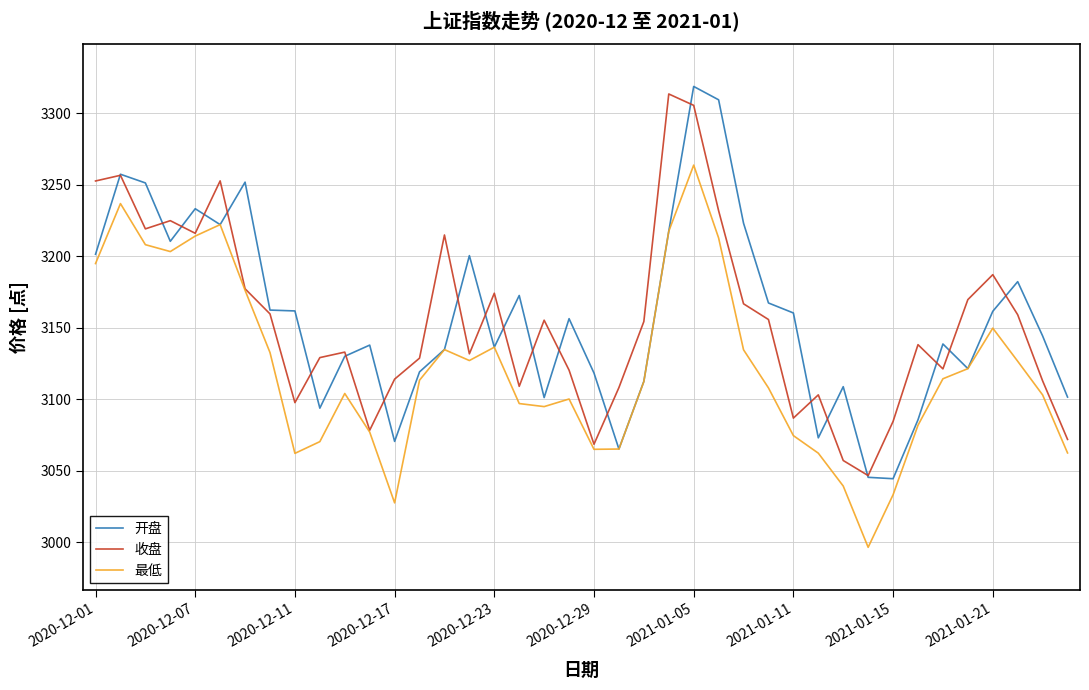

What is the minimum value for 开盘?

3044.5